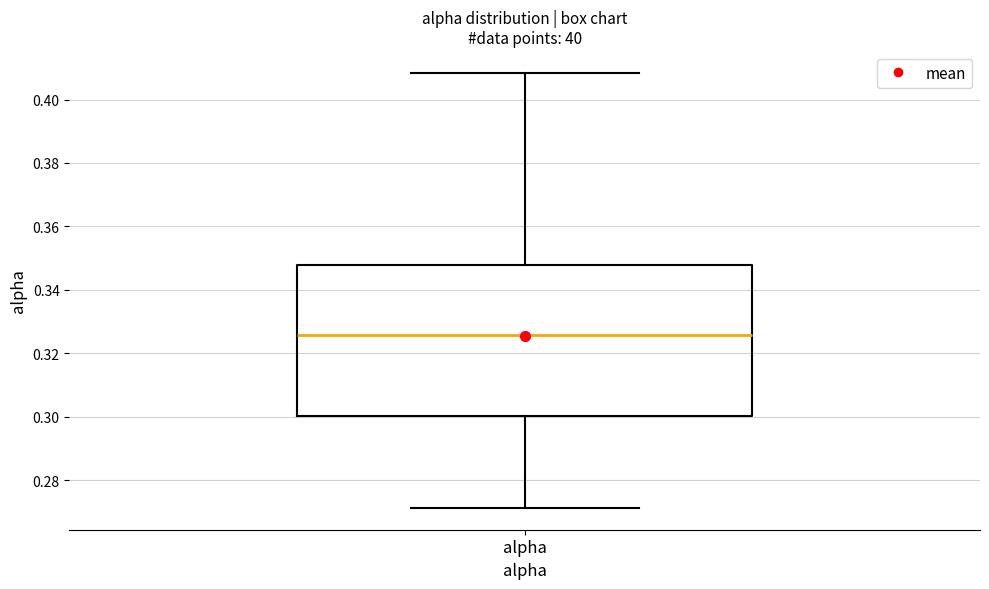

Transcribe this box plot: give where the median line is, the range the box spans, and where the two whiskers end, as read against the y-axis. The values are not printed on the chart, so give them approximately, as read against the axis.

median 0.326, box 0.300 to 0.348, whiskers 0.272 to 0.408